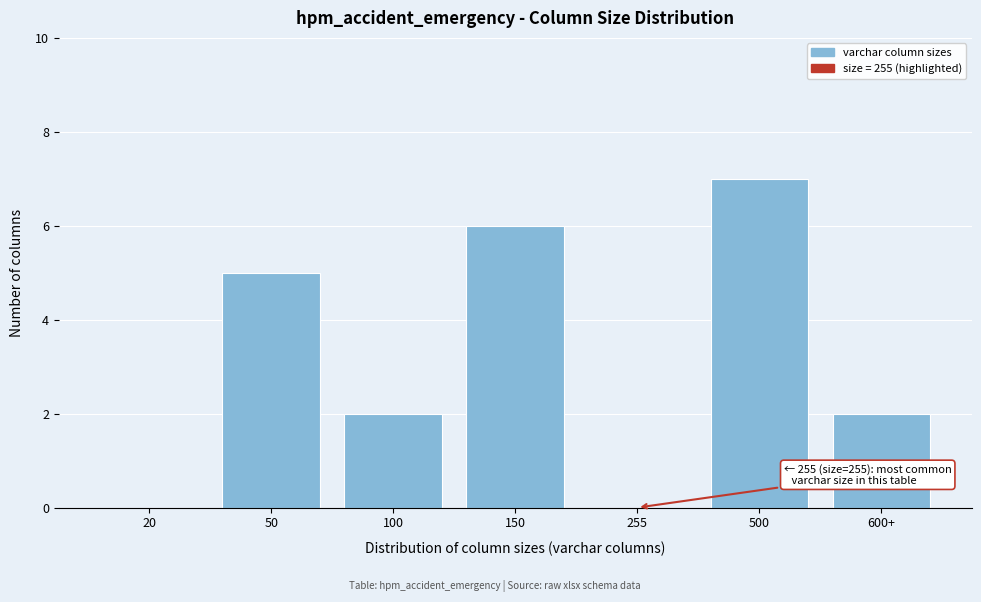

Reading left to right, extract all data points from this chart.

20=0	50=5	100=2	150=6	255=0	500=7	600+=2